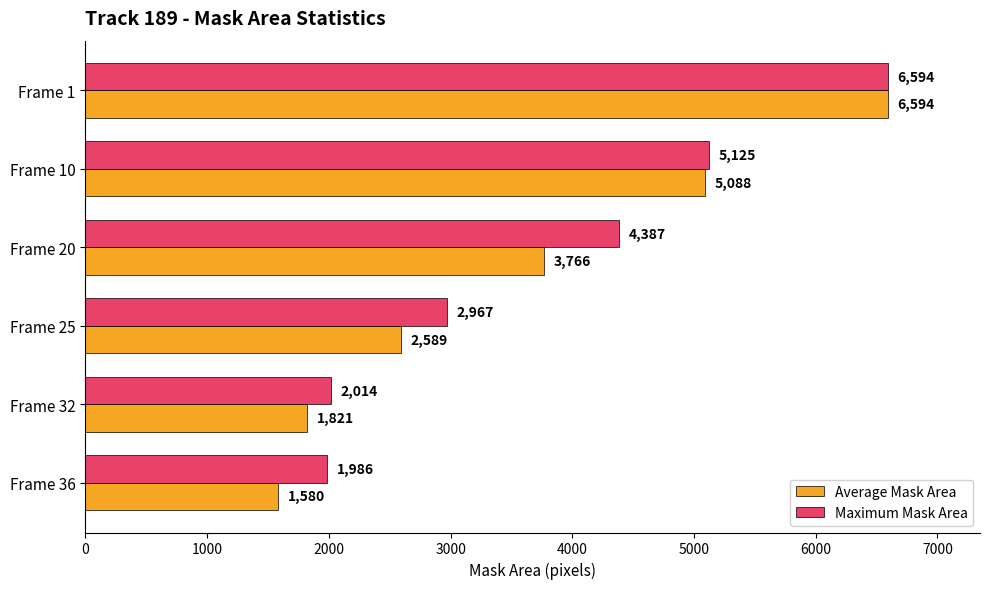

At which category is the sum across all series the highest?

Frame 1